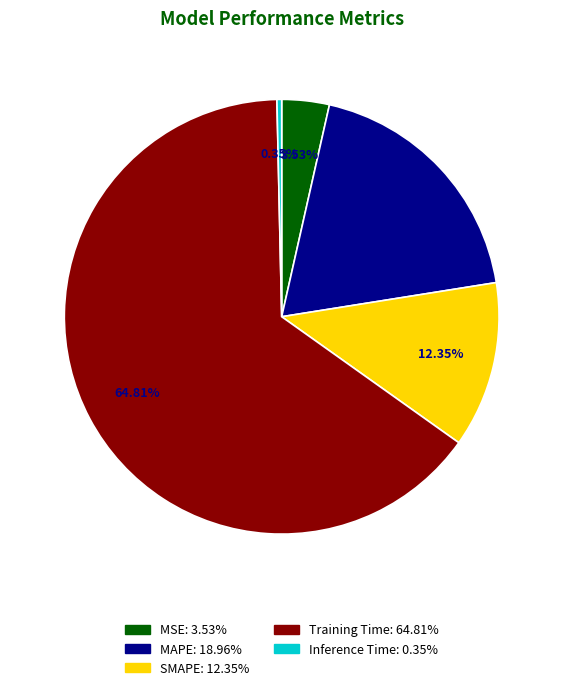

What is the total percentage of MSE and SMAPE?

15.9%